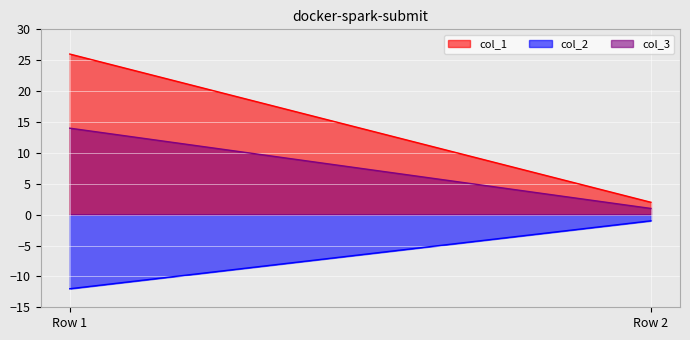

What is the average value of the col_2 series?

-6